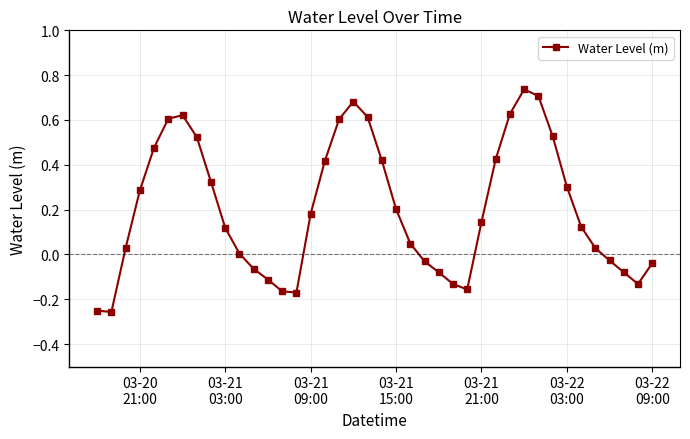

What is the sum of all values?

8.1